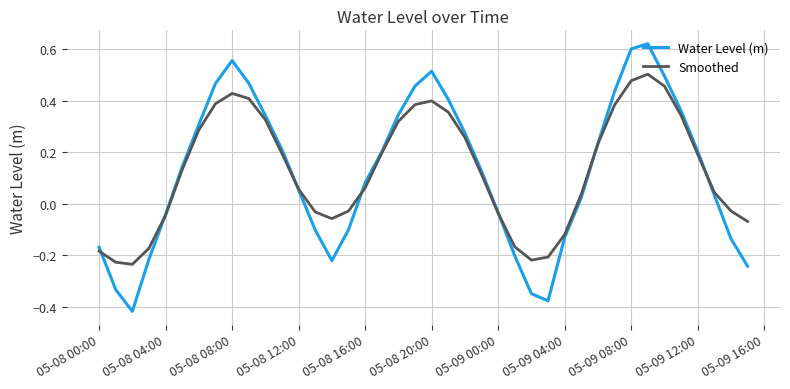

Which series has the widest spread of values?

Water Level (m)